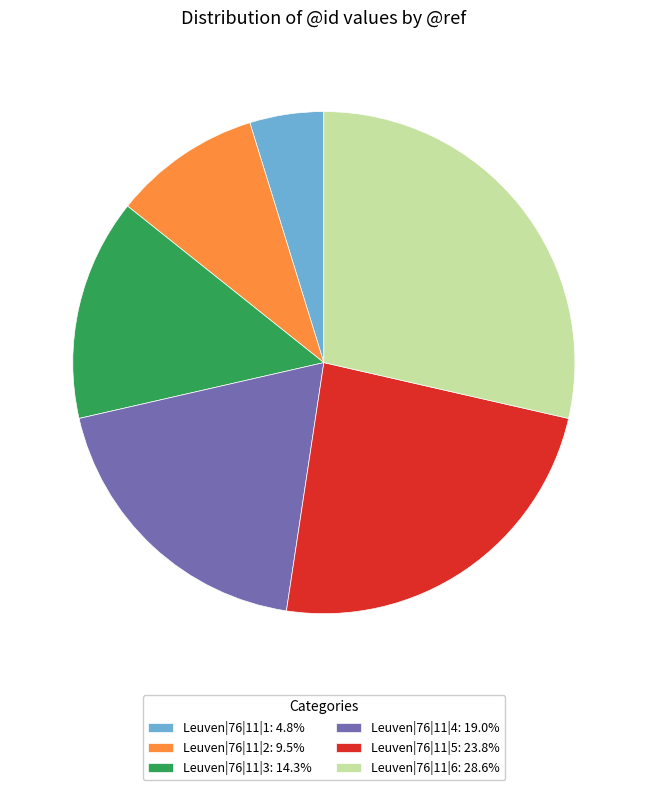

Count the number of slices in the pie.

6